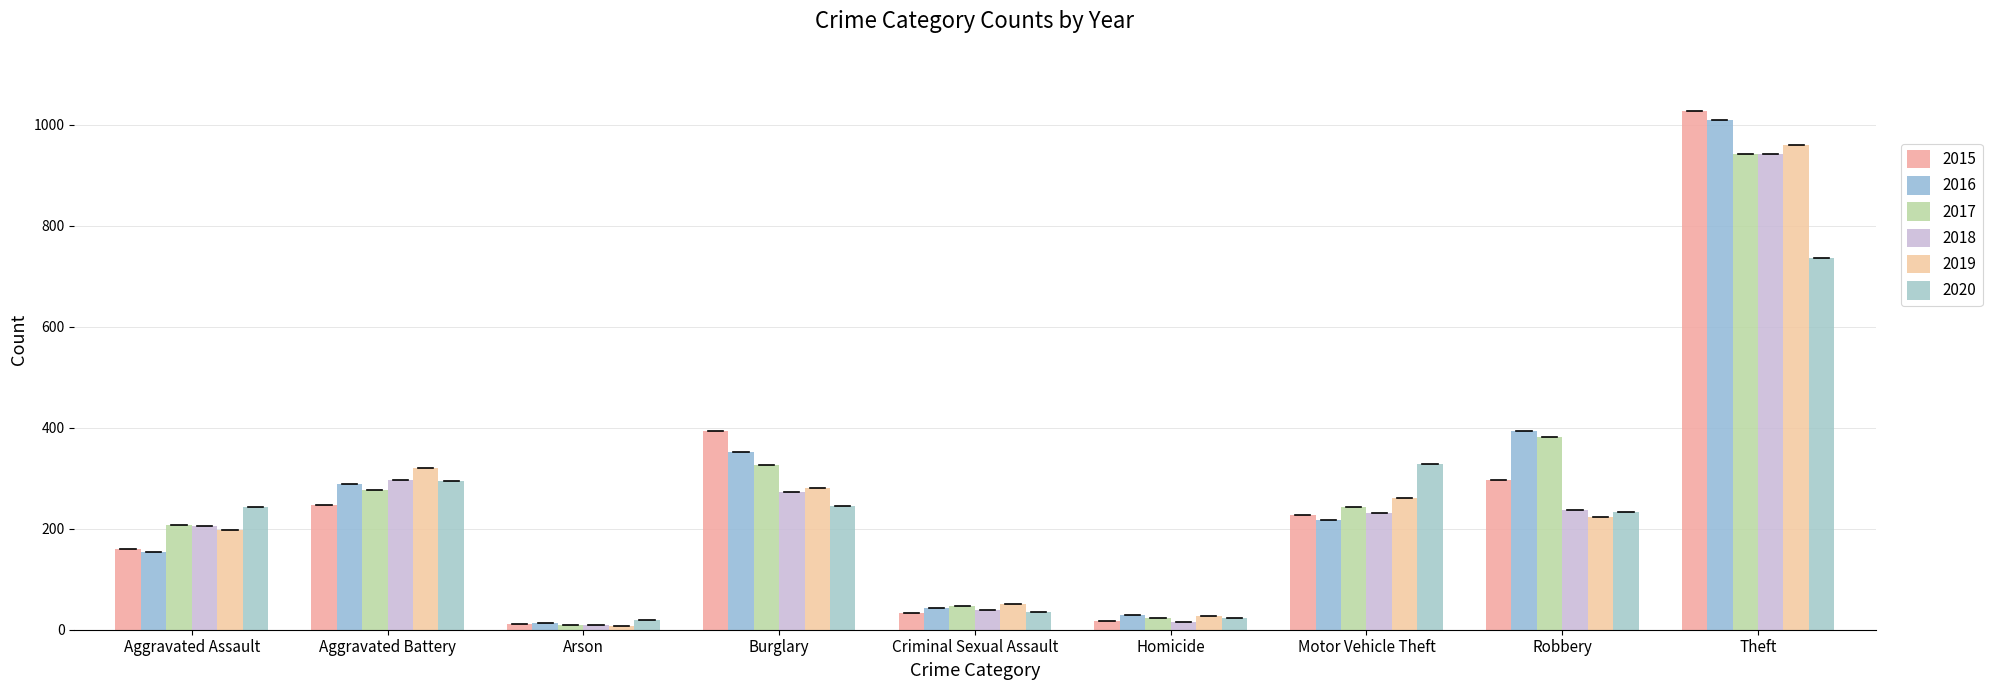

How many data points in 2019 are less than 224?

4